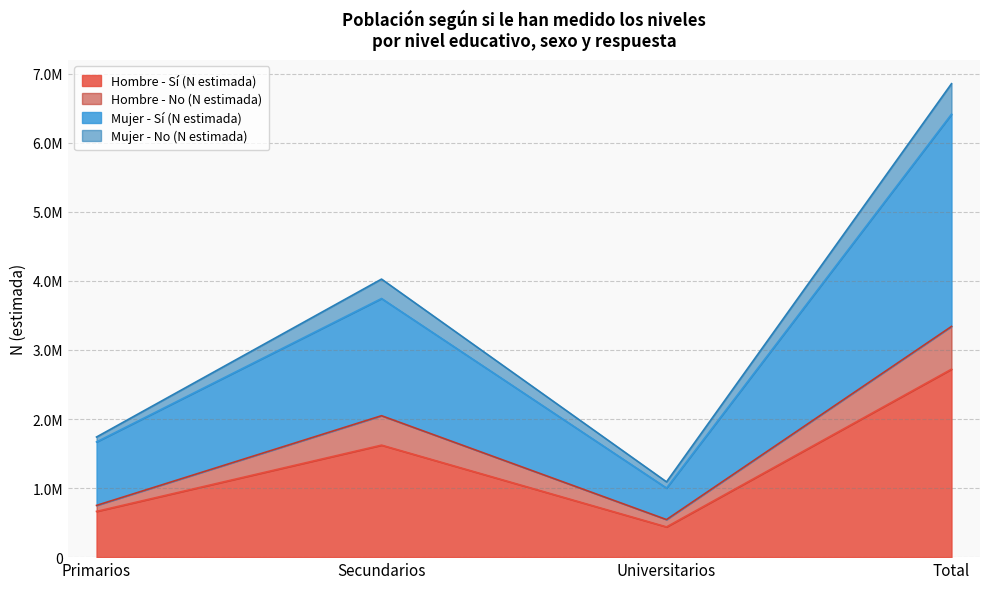

What is the difference between the second highest and minimum values in the Hombre - Sí (N estimada) series?

1184190